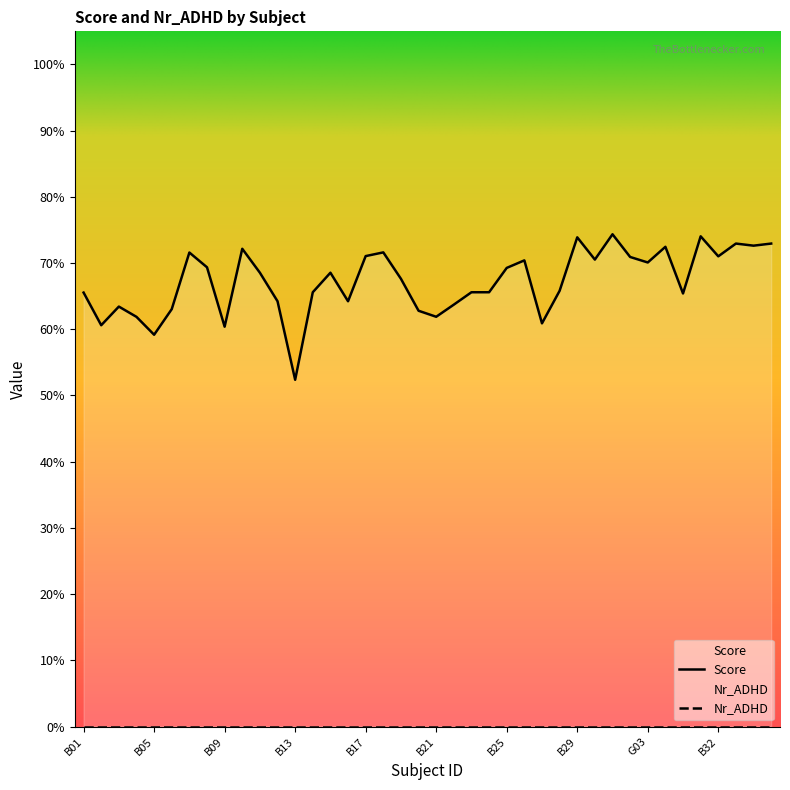

What is the smallest value displayed?

0.5